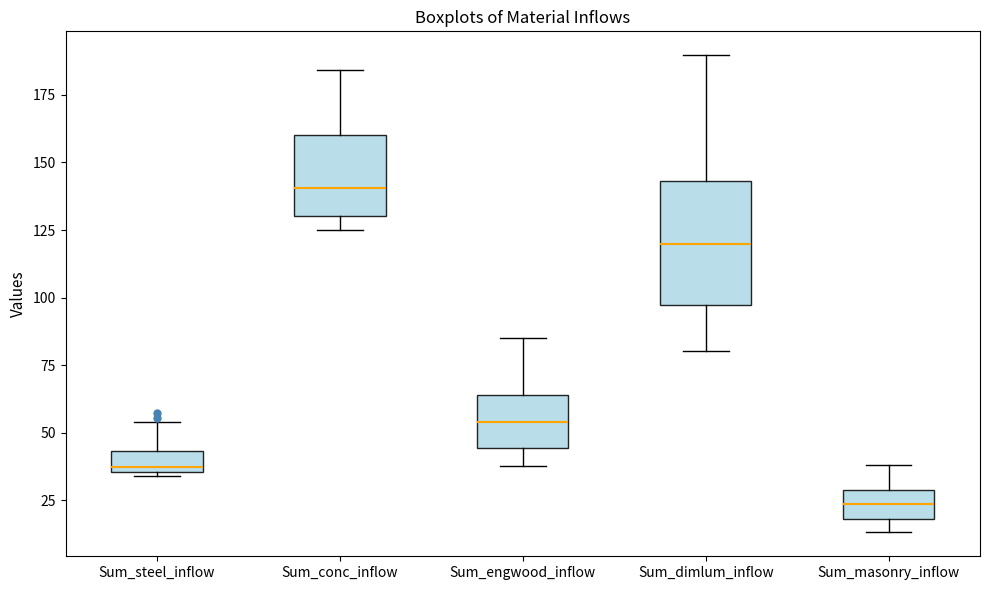

Where does the upper whisker of the box for Sum_steel_inflow end on the y-axis? The values are not printed on the chart, so give them approximately, as read against the axis.

55